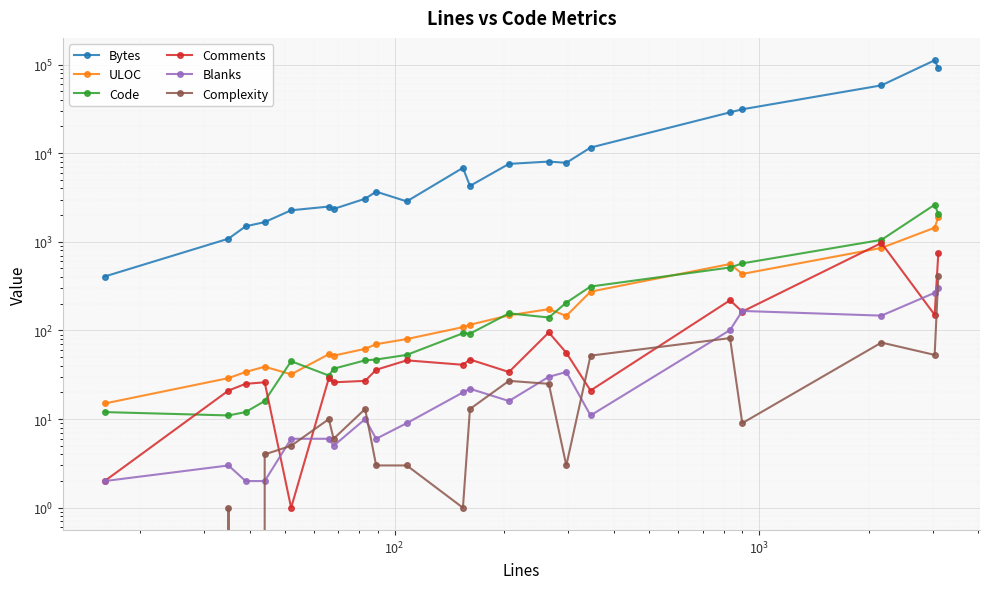

What are all the series names shown in the legend?

Bytes, ULOC, Code, Comments, Blanks, Complexity